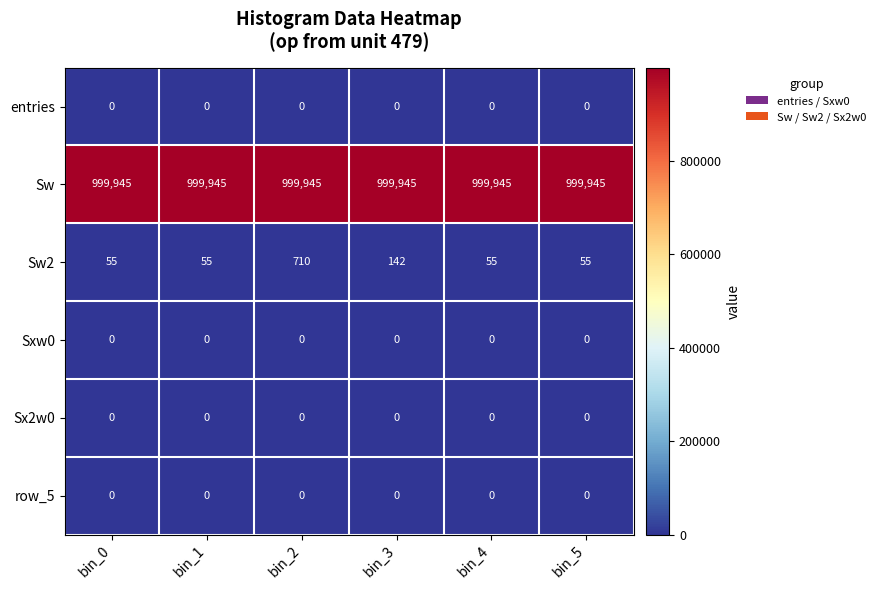

What is the maximum value shown in the chart?

999945